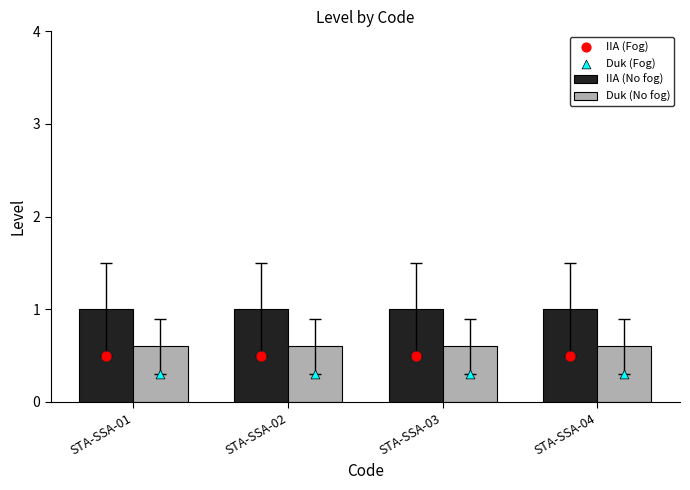

What is the total value across all series at STA-SSA-04?

2.4